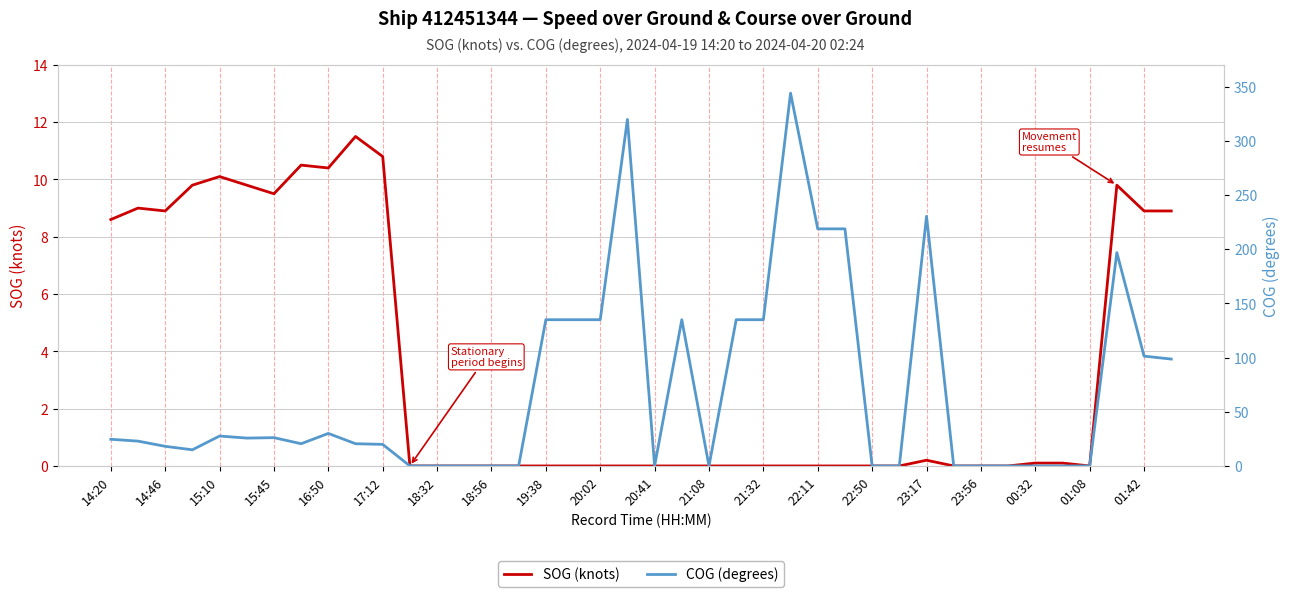

Is it true that SOG (knots) equals -4.7 at 18:56?

False